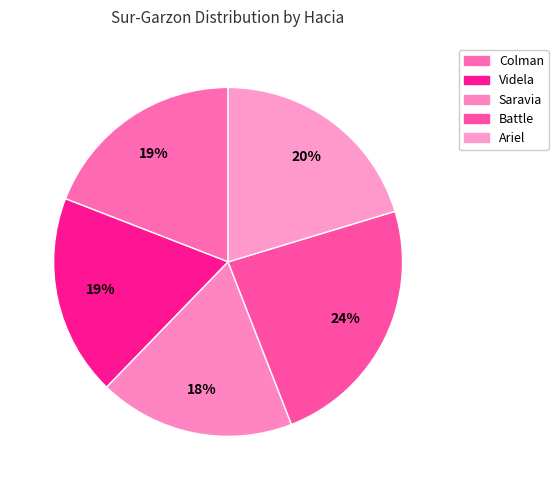

What is the ratio of the value at Battle to the value at Ariel?

1.2